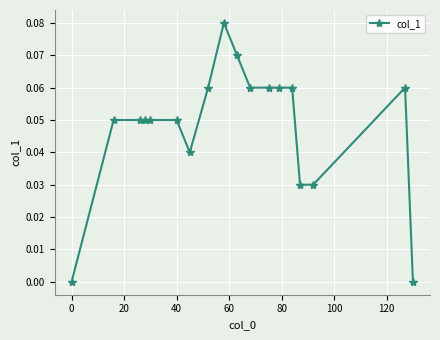

True or false: the data has more than 0 interior local peaks.

True